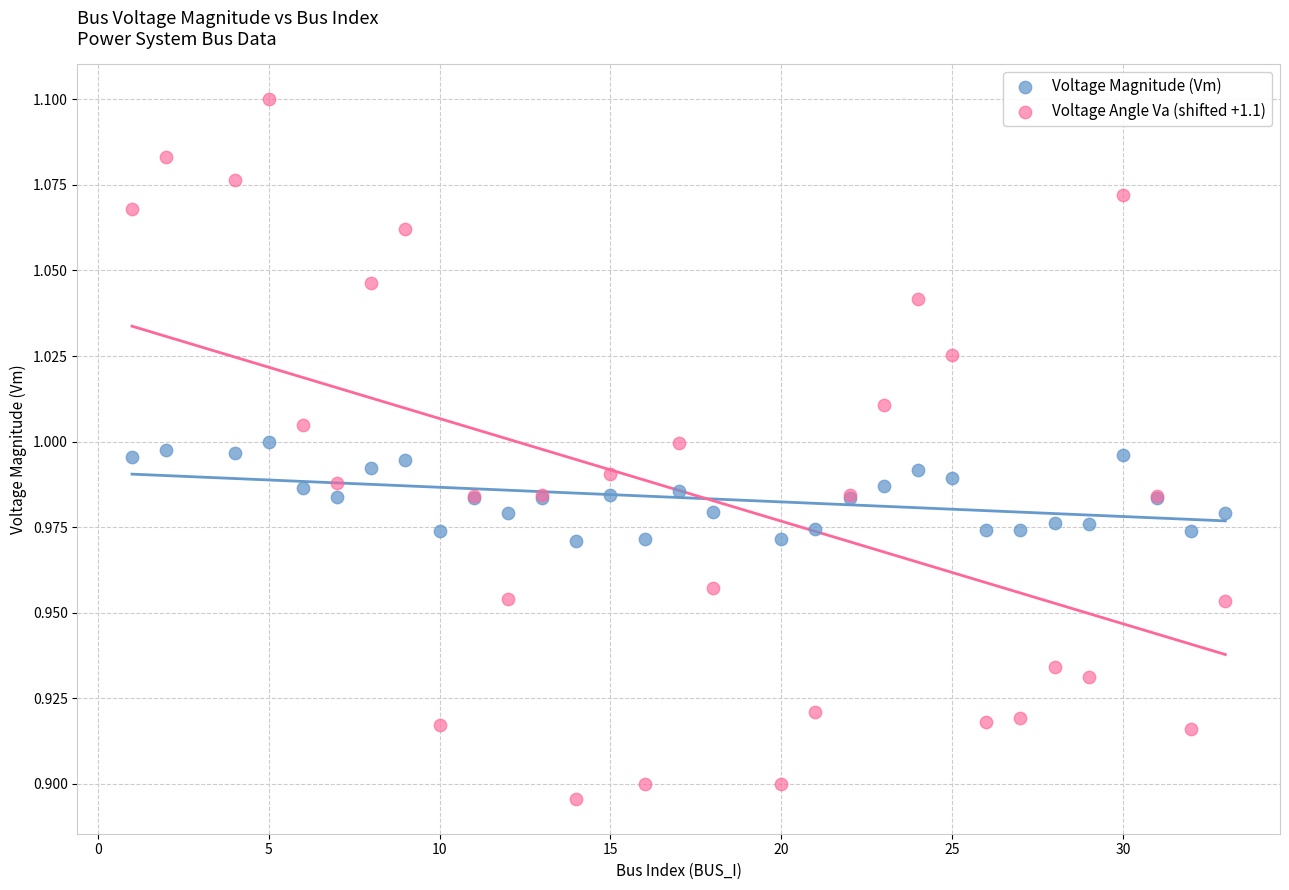

Which series reaches the maximum Y coordinate?

Voltage Angle Va (shifted +1.1)